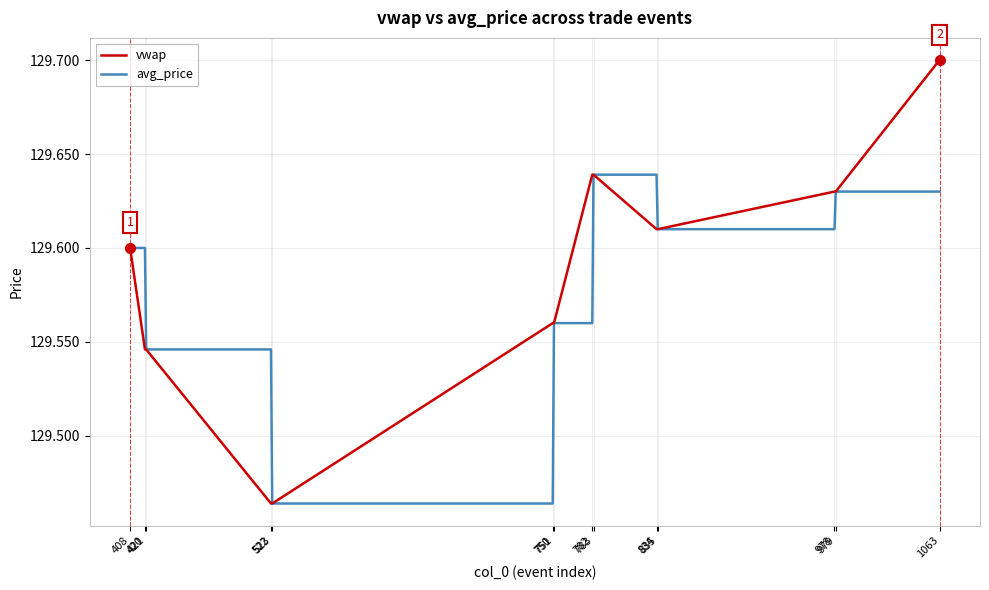

The value of vwap at 420 is 47.3. True or false?

False